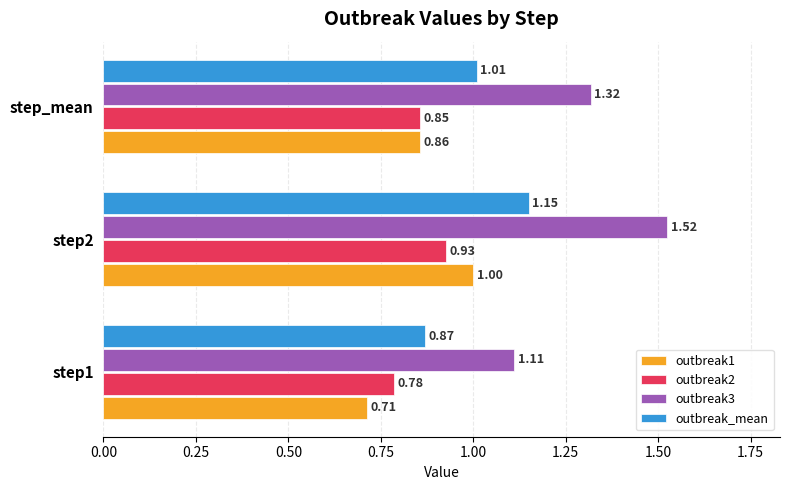

List the series in order of their peak value, highest first.

outbreak3, outbreak_mean, outbreak1, outbreak2